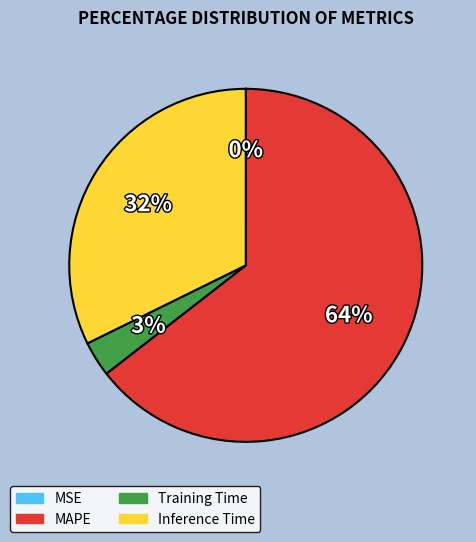

Is MAPE the majority of the pie?

Yes